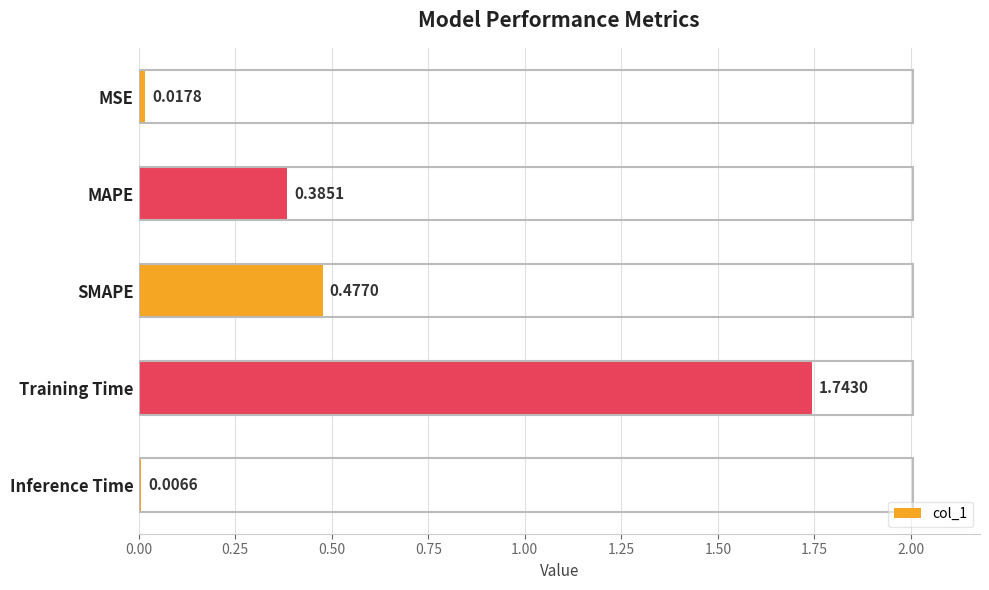

What is the label of the 4th bar from the top?

Training Time